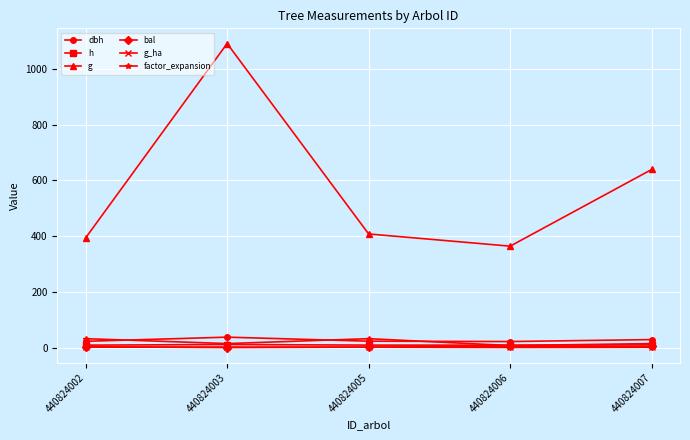

How many data points in g are less than 407?

2